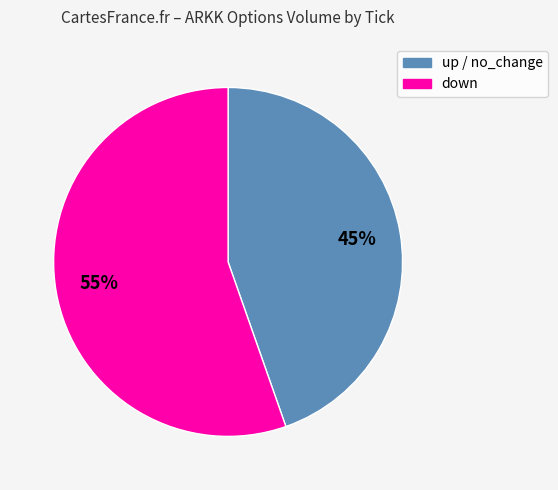

To the nearest percent, what is the average slice percentage?

50%